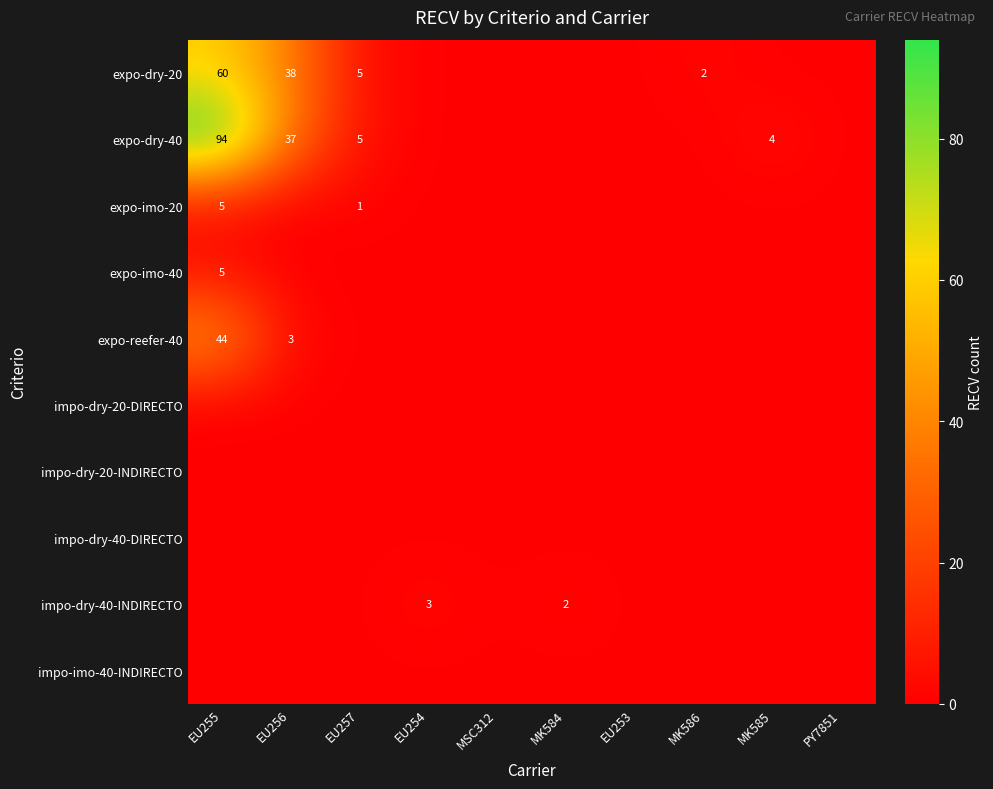

Which series has the largest total across all categories?

expo-dry-40